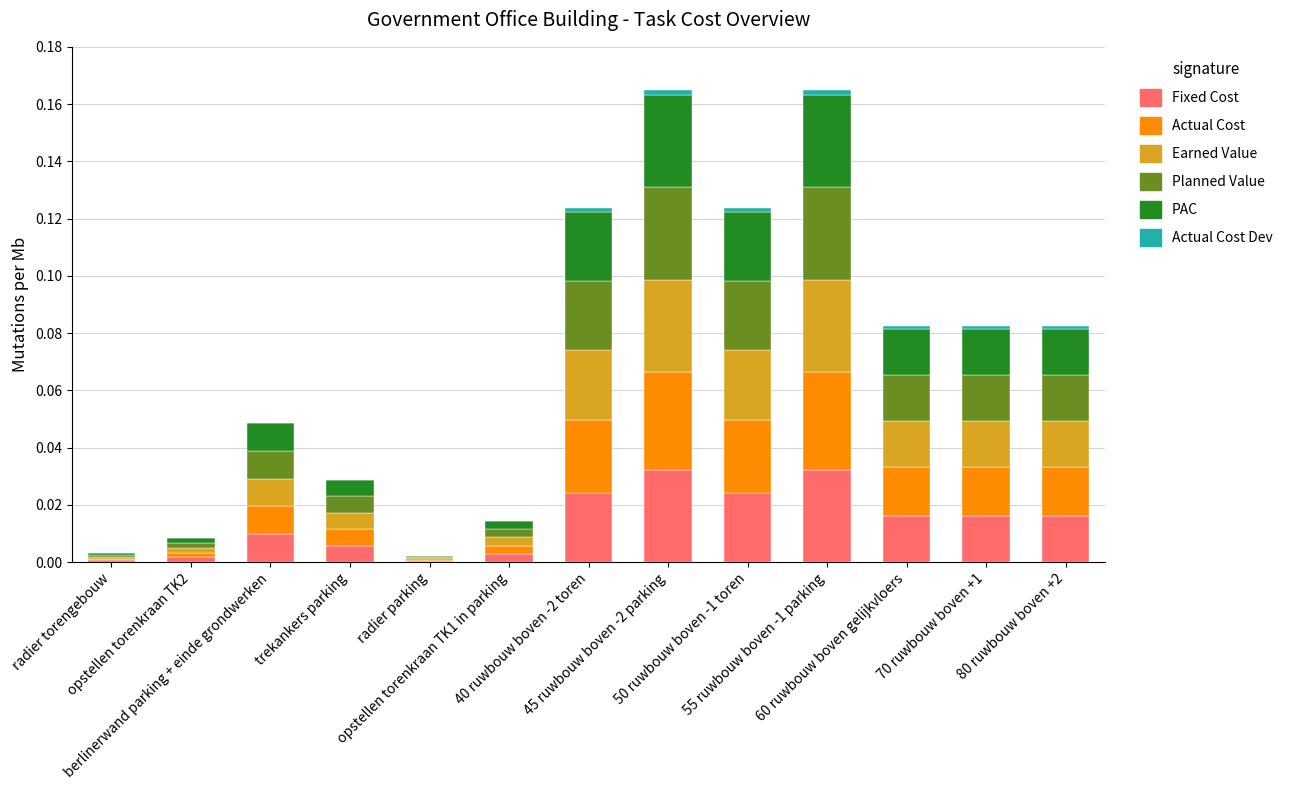

What position from the left is 40 ruwbouw boven -2 toren?

7